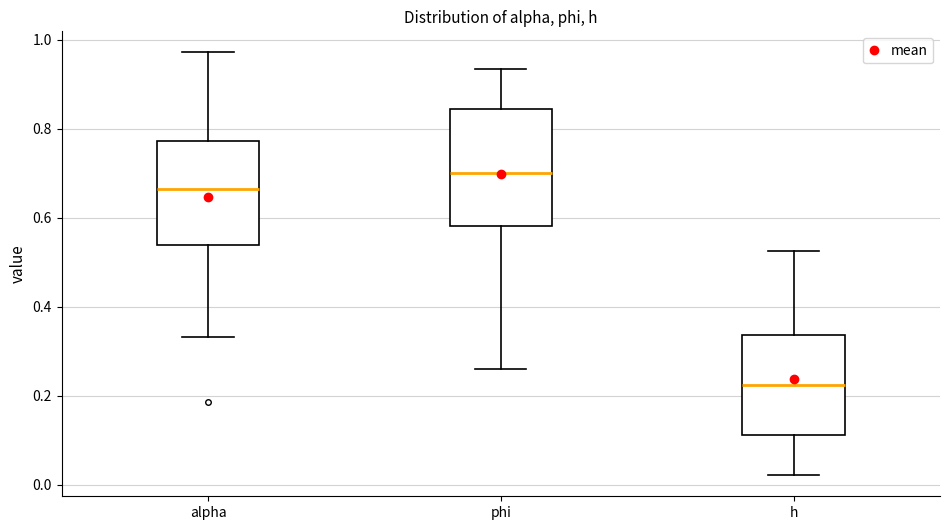

Which box's median line is the lowest?

h